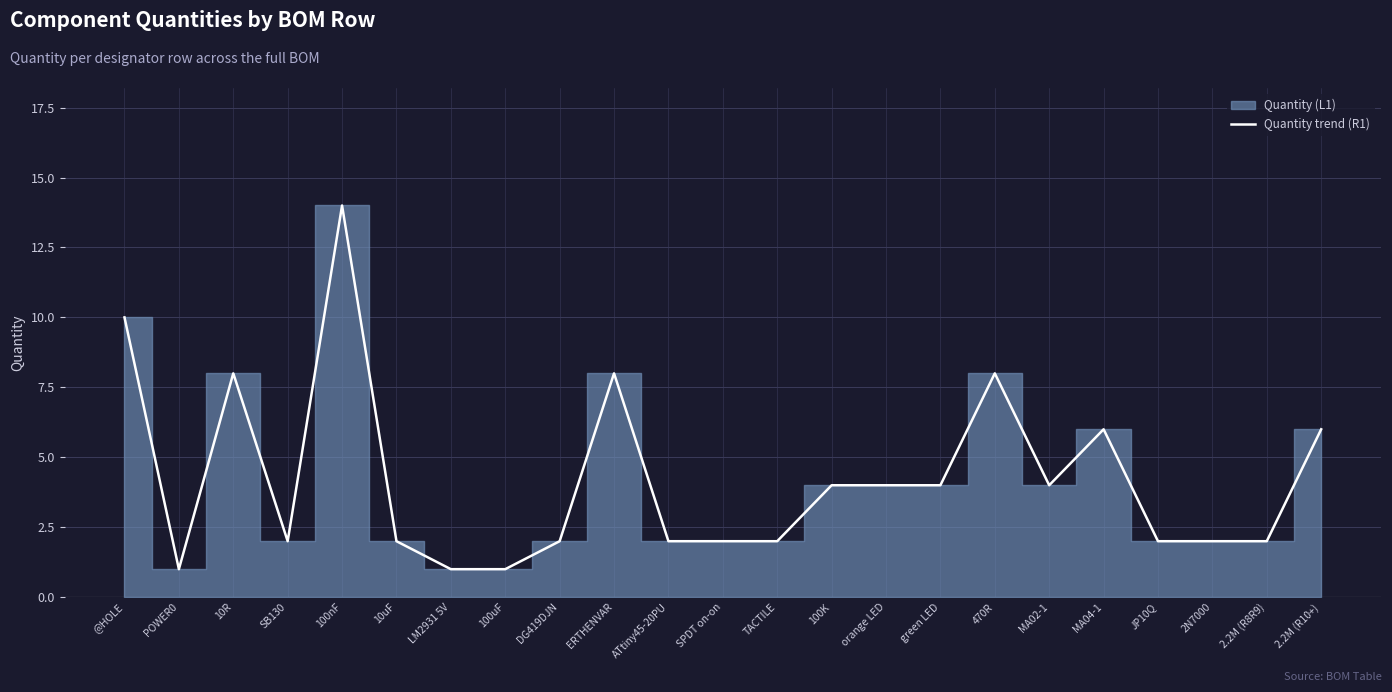

List the labels in order of value, largest first.

100nF, @HOLE, 10R, ERTHENVAR, 470R, MA04-1, 2.2M (R10+), 100K, orange LED, green LED, MA02-1, SB130, 10uF, DG419DJN, ATtiny45-20PU, SPDT on-on, TACTILE, JP10Q, 2N7000, 2.2M (R8R9), POWER0, LM2931 5V, 100uF